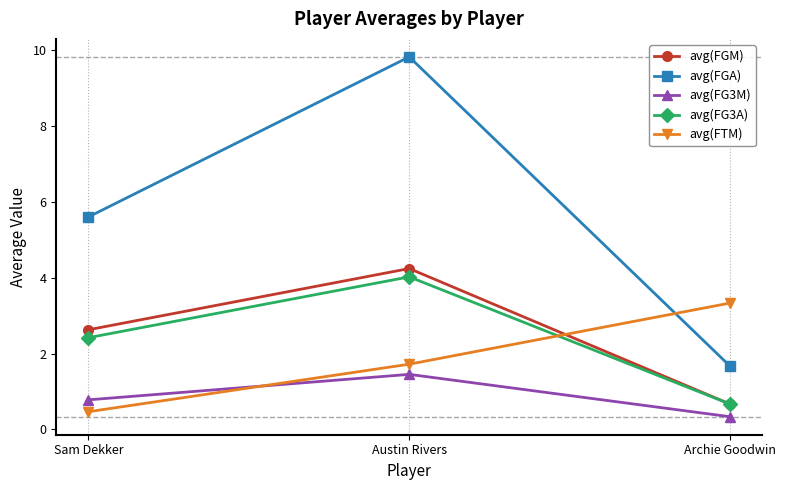

List the labels in order of avg(FTM) value, smallest first.

Sam Dekker, Austin Rivers, Archie Goodwin